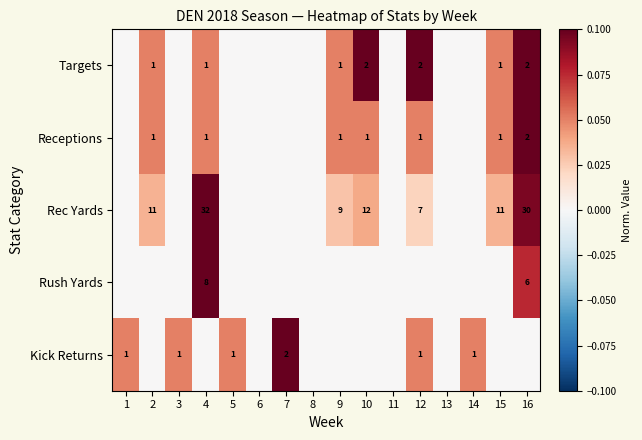

The value of Kick Returns at 3 is 0. True or false?

False